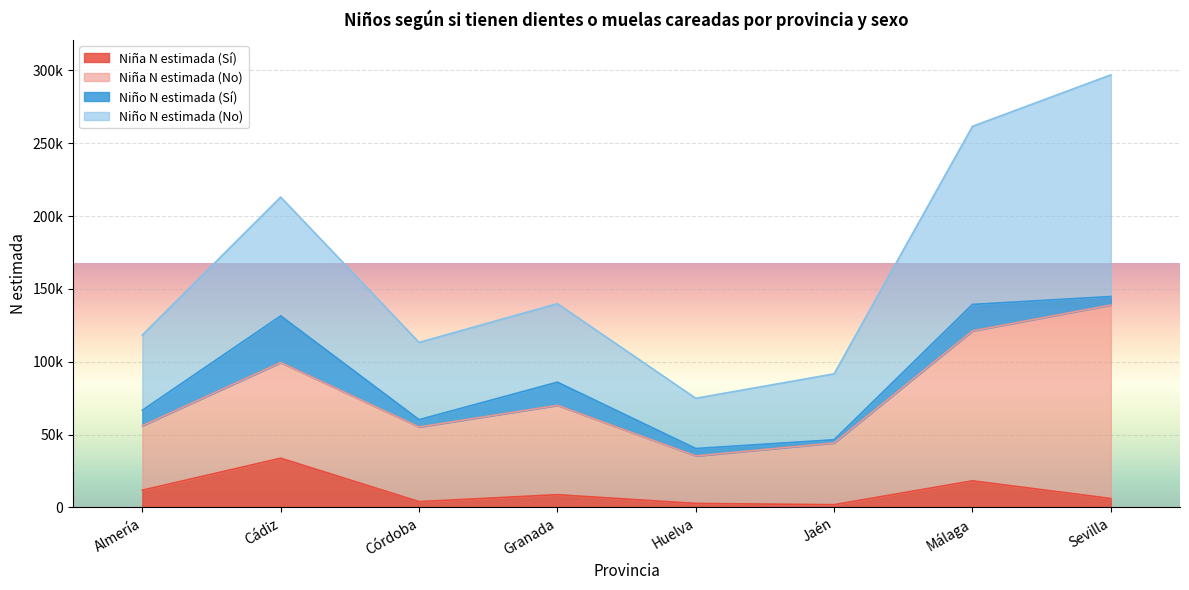

True or false: Niño N estimada (Sí) has a value of 18181 at Málaga.

True